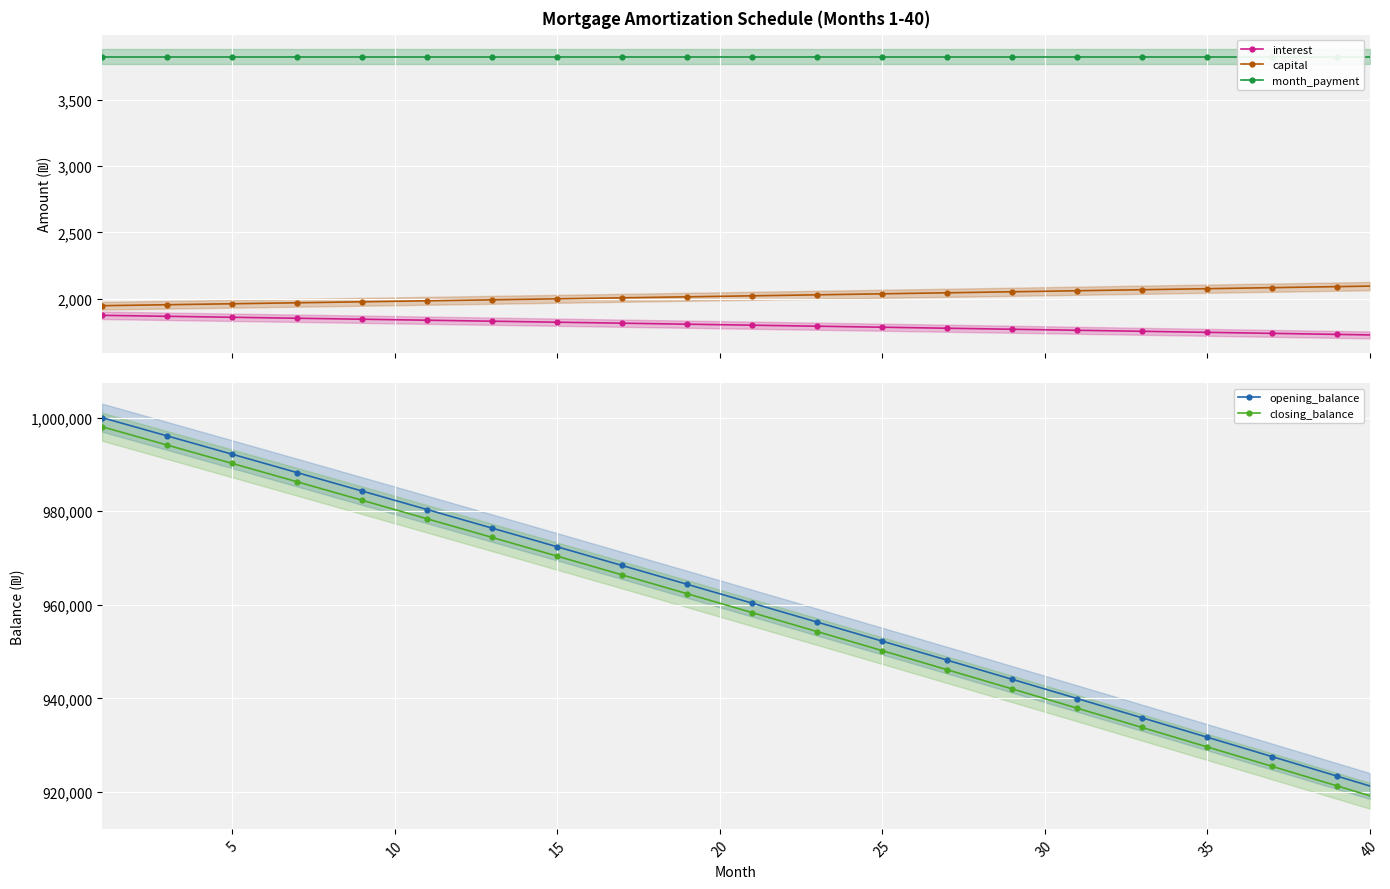

What is the value of the capital point at the 39th from the left?

2091.1